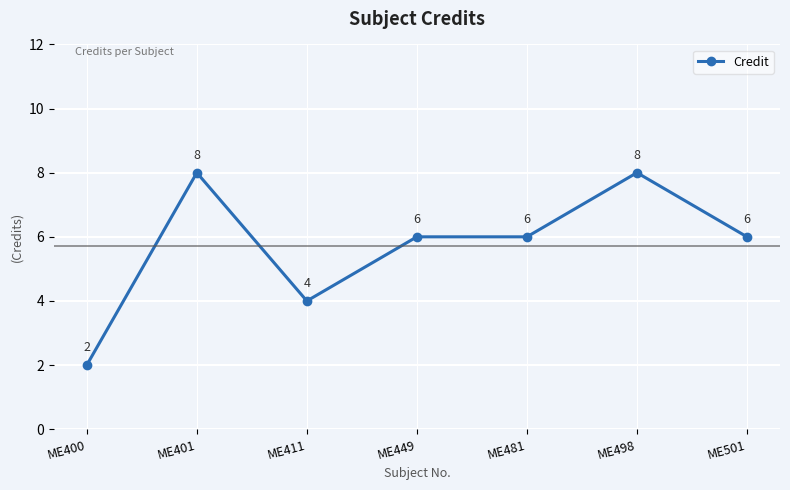

What is the maximum value shown in the chart?

8